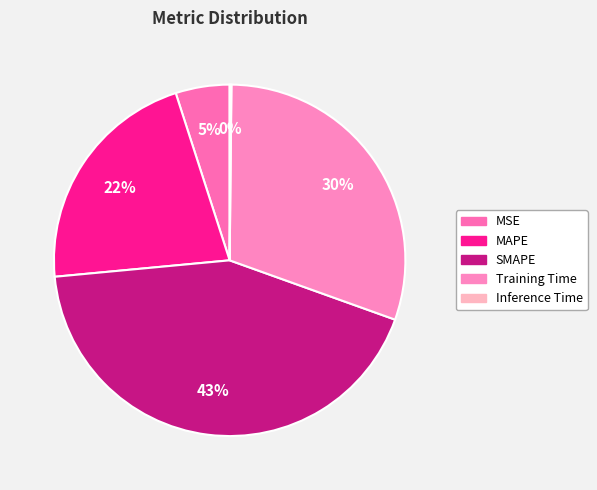

Which slice is the largest?

SMAPE